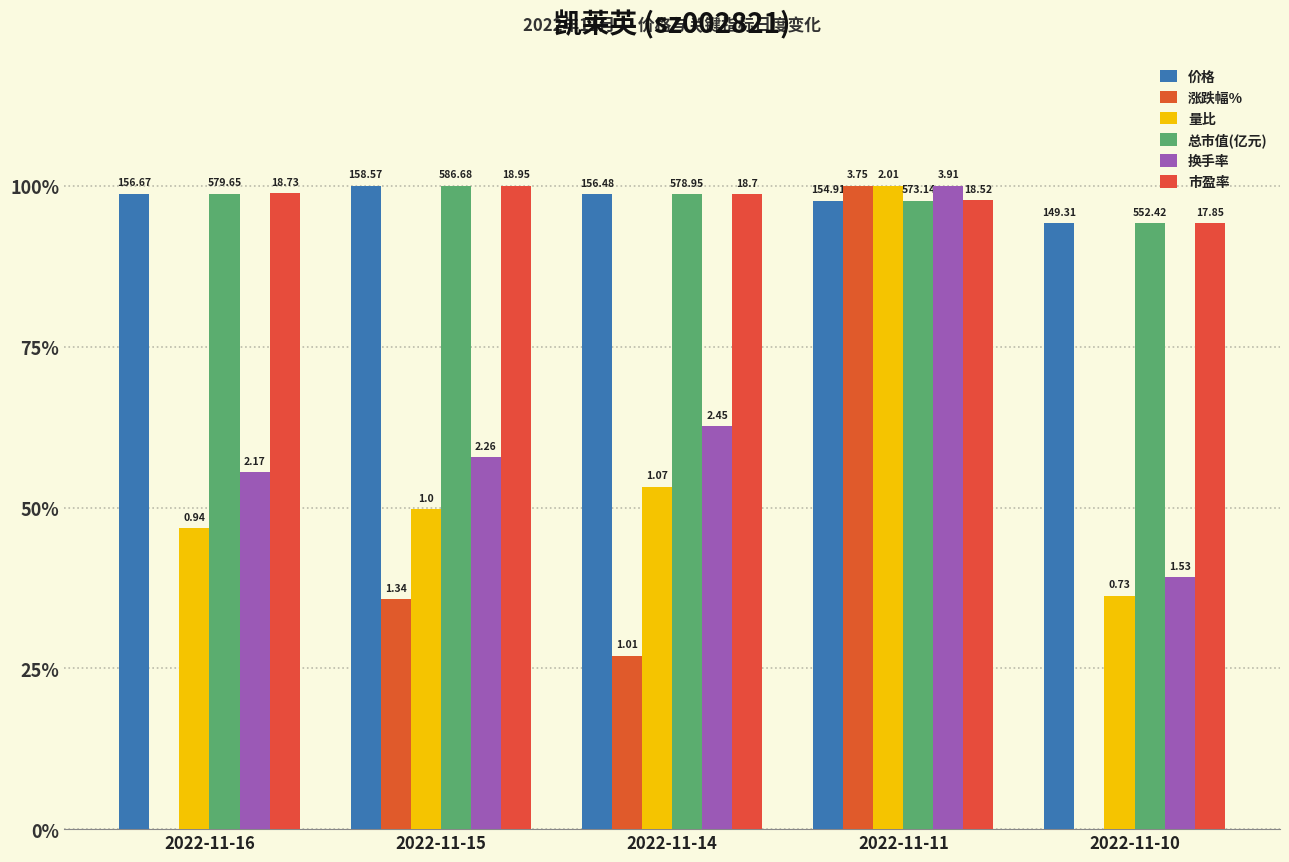

Reading left to right, what are all the values shown in this chart?

价格: 2022-11-16=98.8	2022-11-15=100.0	2022-11-14=98.7	2022-11-11=97.7	2022-11-10=94.2
涨跌幅%: 2022-11-16=-32.0	2022-11-15=35.7	2022-11-14=26.9	2022-11-11=100.0	2022-11-10=-47.2
量比: 2022-11-16=46.8	2022-11-15=49.8	2022-11-14=53.2	2022-11-11=100.0	2022-11-10=36.3
总市值(亿元): 2022-11-16=98.8	2022-11-15=100.0	2022-11-14=98.7	2022-11-11=97.7	2022-11-10=94.2
换手率: 2022-11-16=55.5	2022-11-15=57.8	2022-11-14=62.7	2022-11-11=100.0	2022-11-10=39.1
市盈率: 2022-11-16=98.8	2022-11-15=100.0	2022-11-14=98.7	2022-11-11=97.7	2022-11-10=94.2